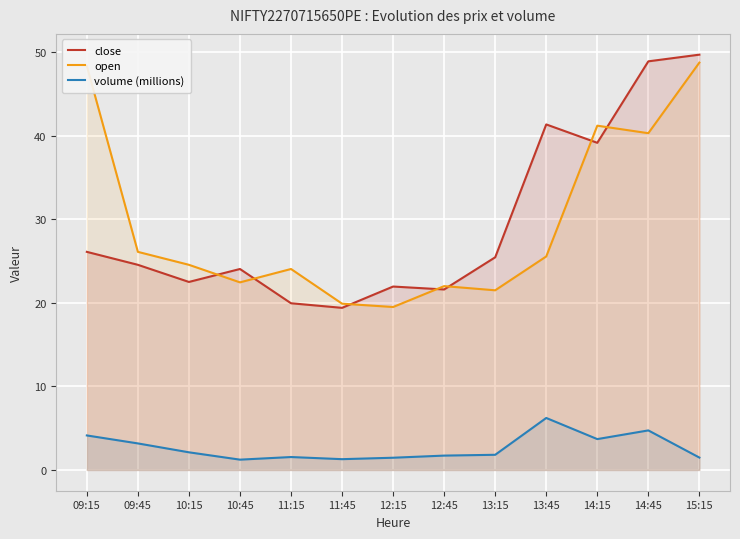

List the series in order of their peak value, lowest first.

volume (millions), open, close